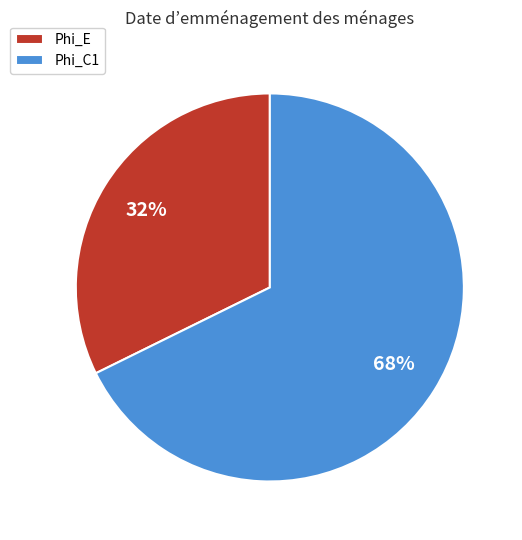

To the nearest percent, what is the combined percentage of Phi_E and Phi_C1?

100%